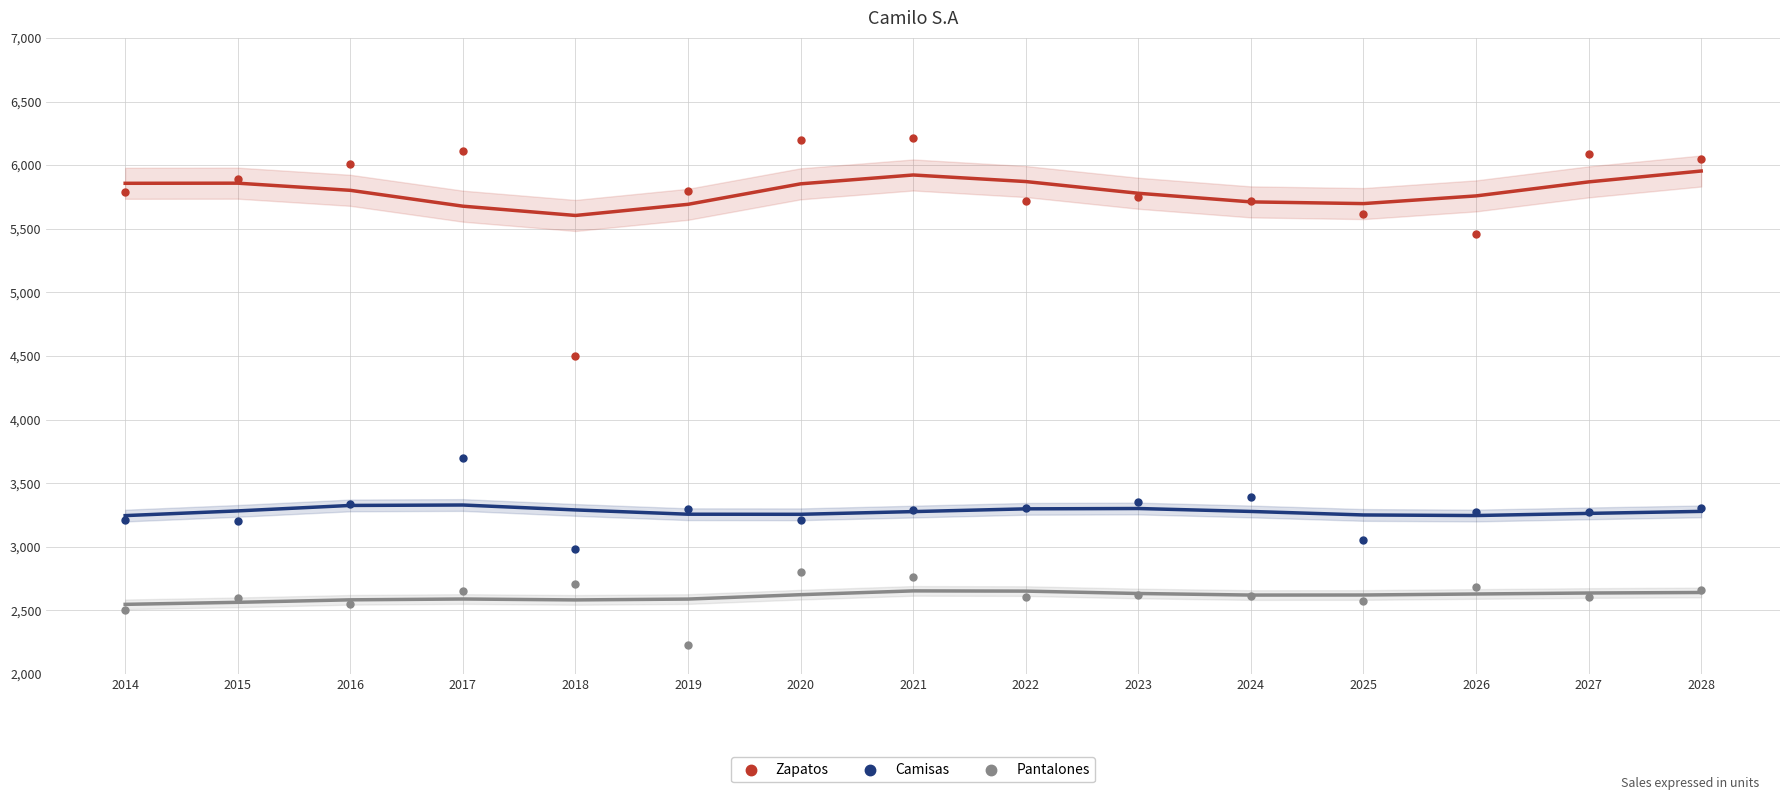

What are all the series names shown in the legend?

Zapatos, Camisas, Pantalones